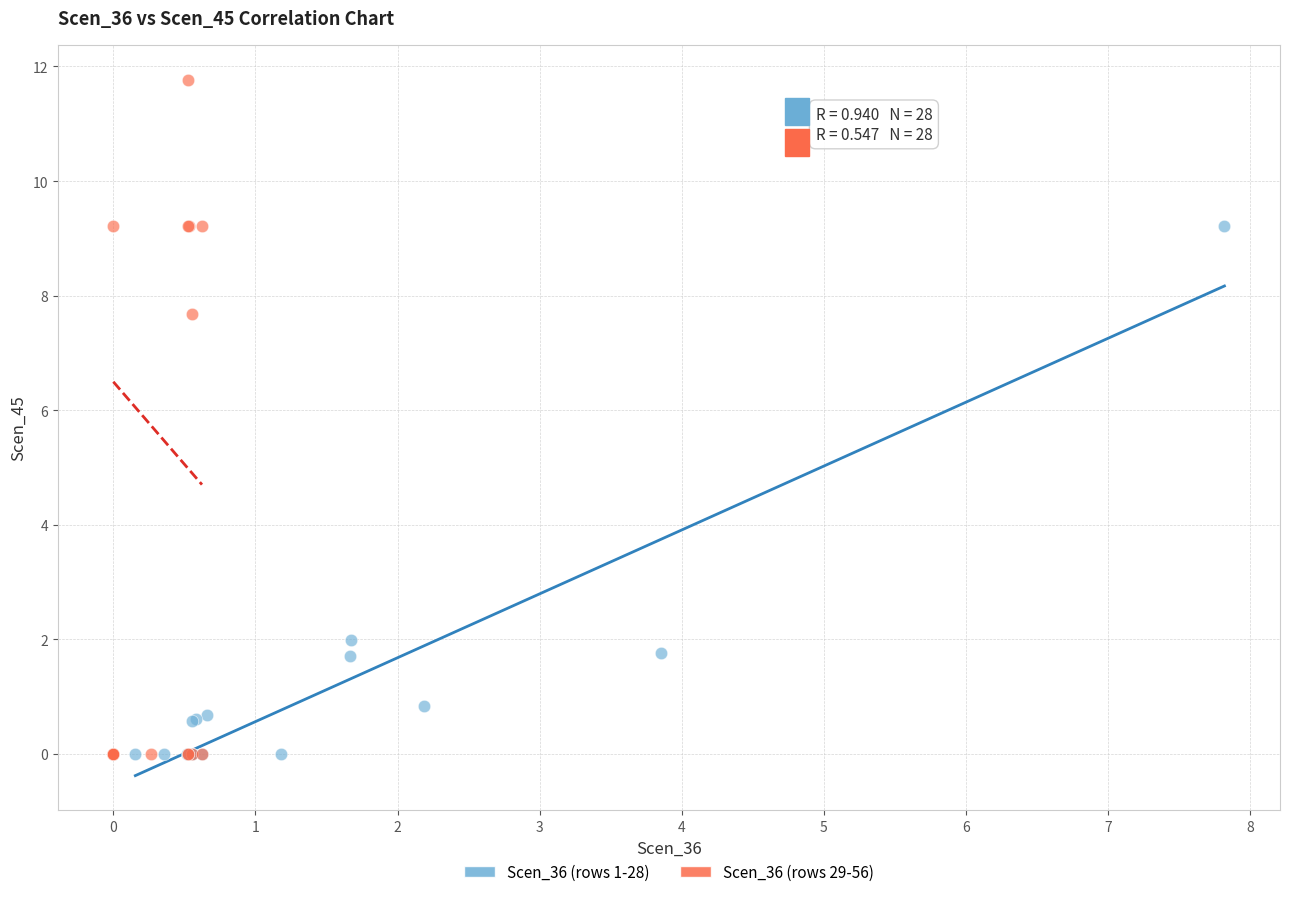

Which series reaches the maximum Y coordinate?

Scen_36 (rows 29-56)